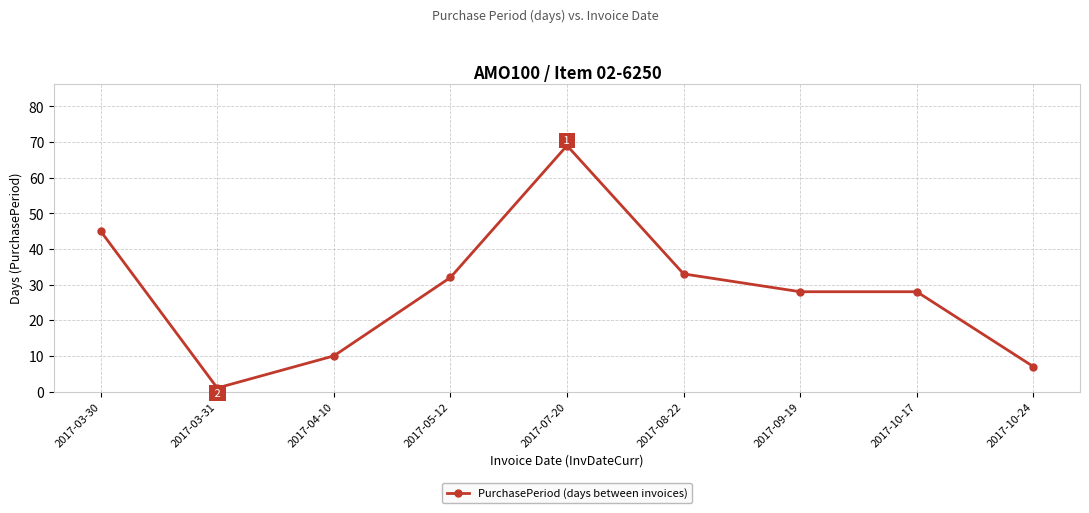

Which has a higher value, 2017-10-17 or 2017-07-20?

2017-07-20